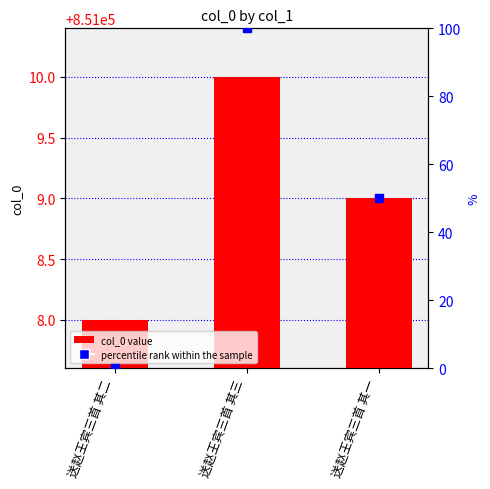

Which series has the largest total across all categories?

col_0